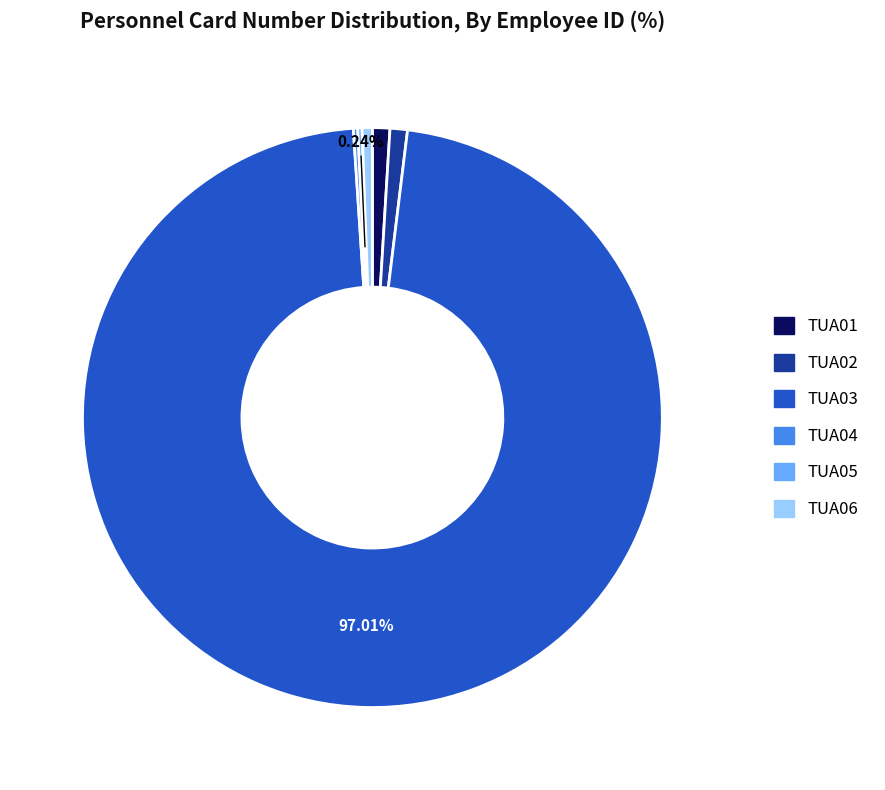

Do TUA03 and TUA01 together represent more than half of the pie?

Yes